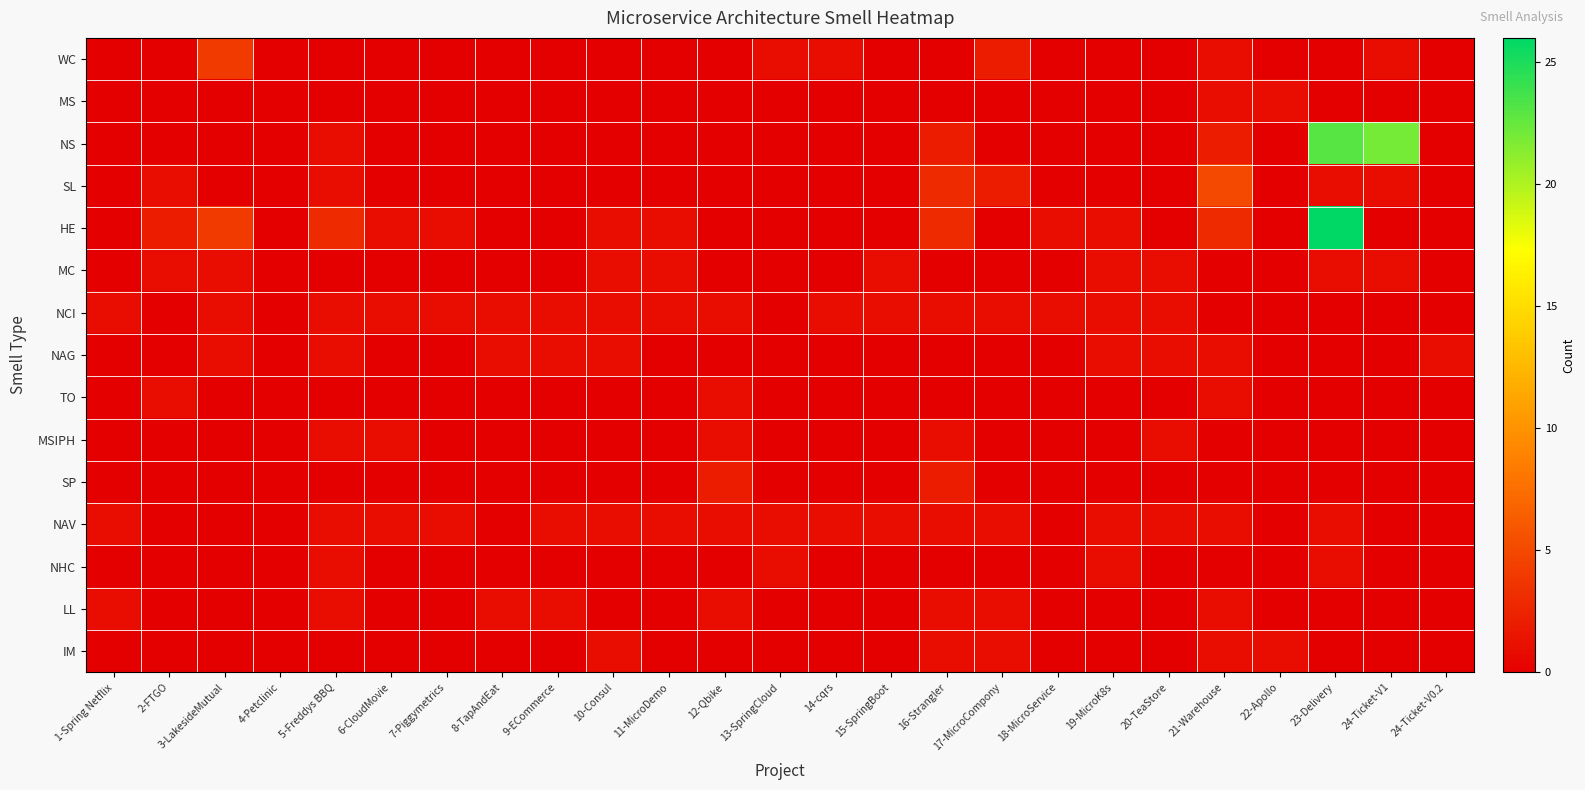

Rank the series by their maximum value, from lowest to highest.

MS, MC, NCI, NAG, TO, MSIPH, NAV, NHC, LL, IM, SP, WC, SL, NS, HE